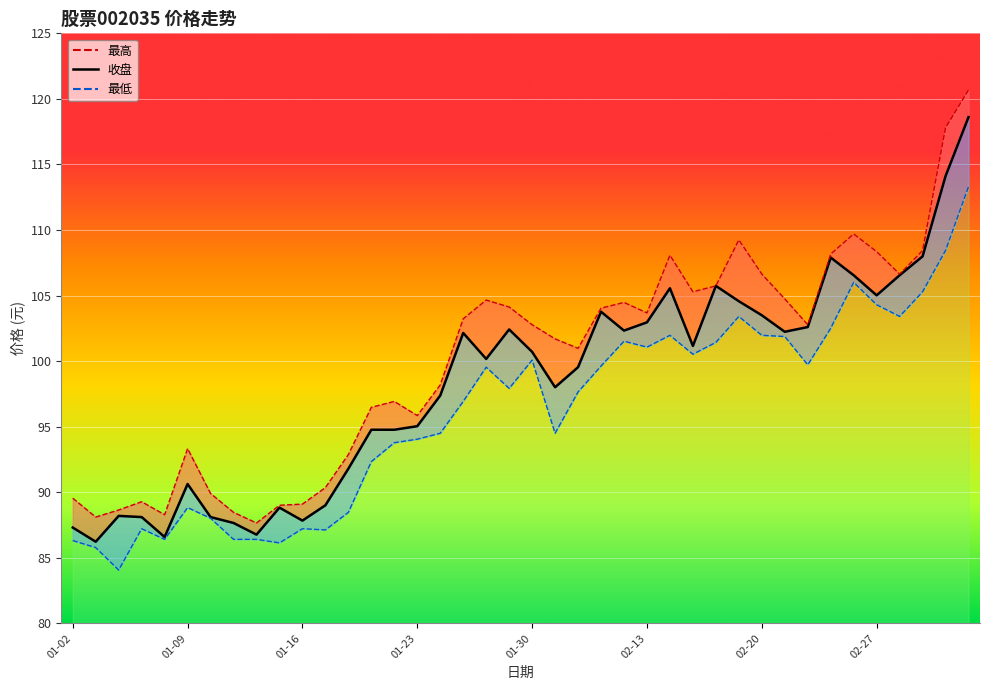

True or false: 收盘 and 最低 cross at least once.

False